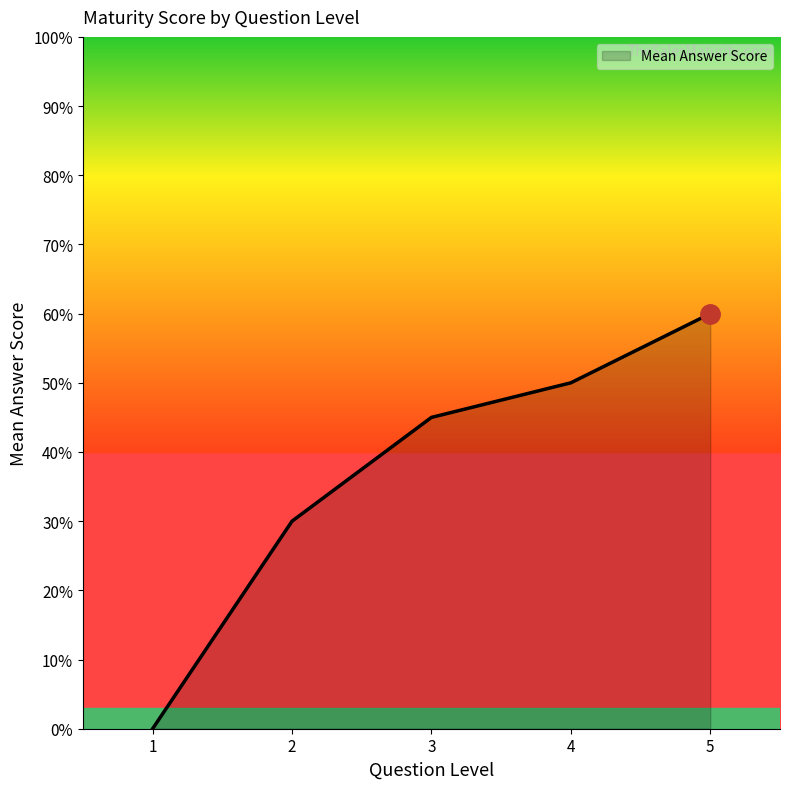

Rank the categories by value from highest to lowest.

5, 4, 3, 2, 1